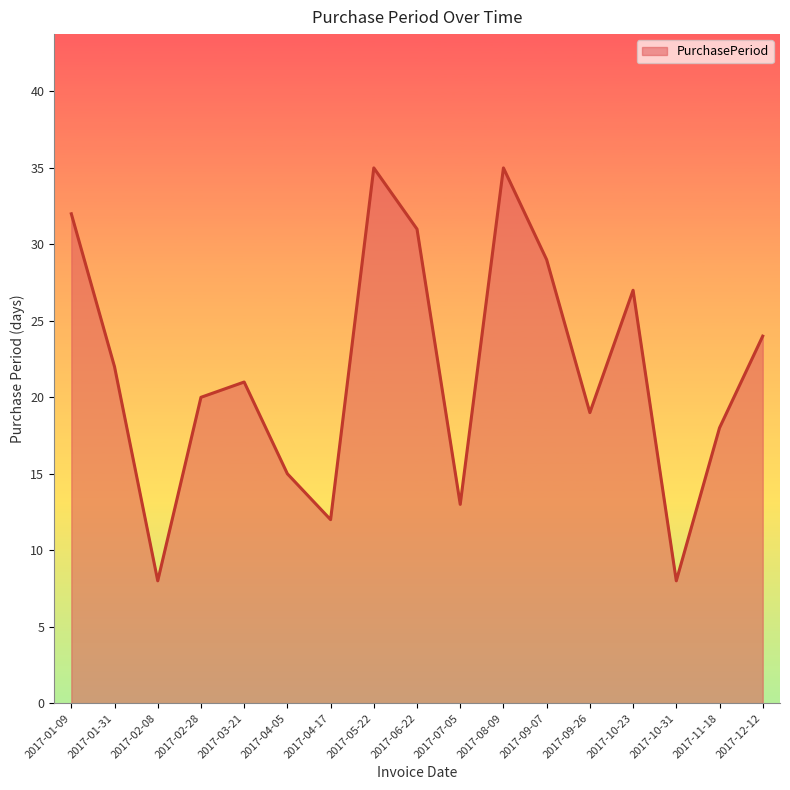

Approximately how many times larger is the value at 2017-07-05 compared to 2017-10-31?

1.6